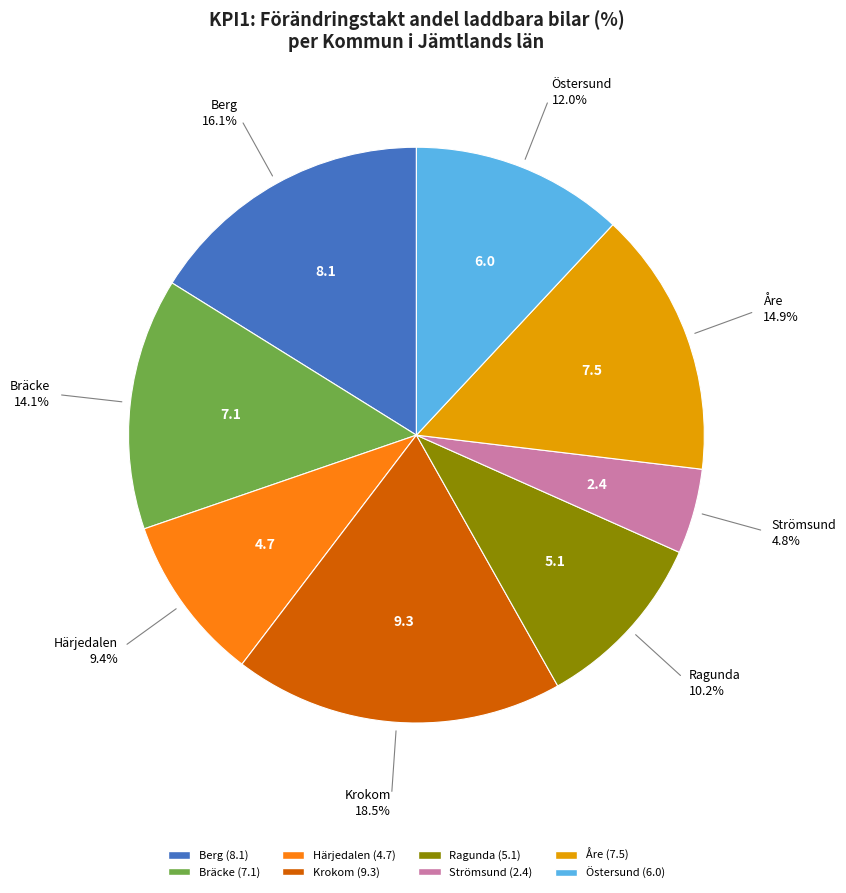

Count the number of slices in the pie.

8